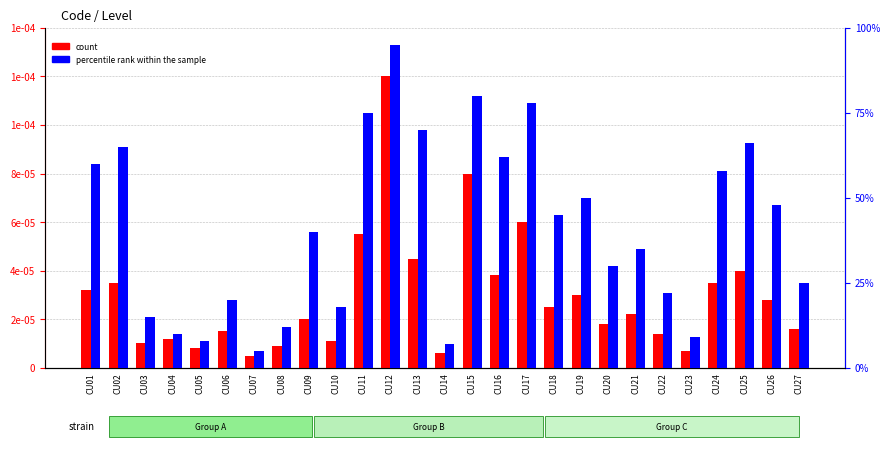

What is the maximum value shown in the chart?

95.0